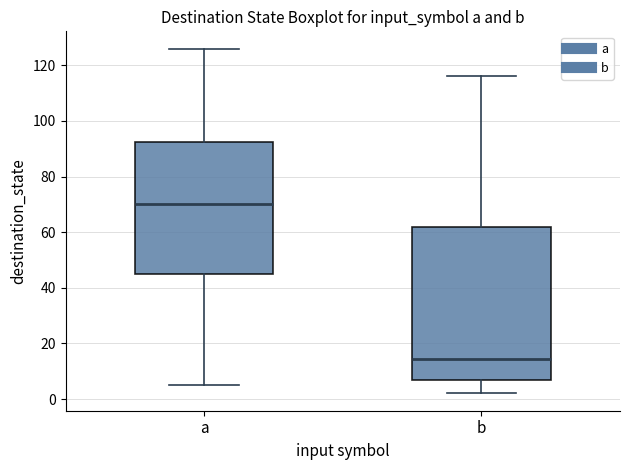

Where does the median line of the box for b sit on the y-axis? The values are not printed on the chart, so give them approximately, as read against the axis.

14